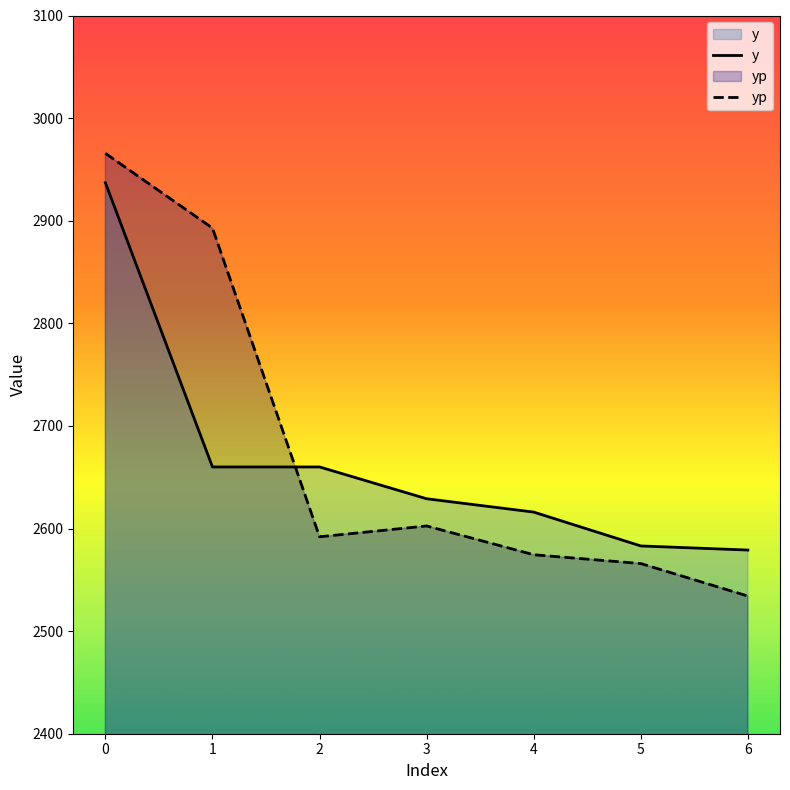

How many lines are shown in the chart?

2